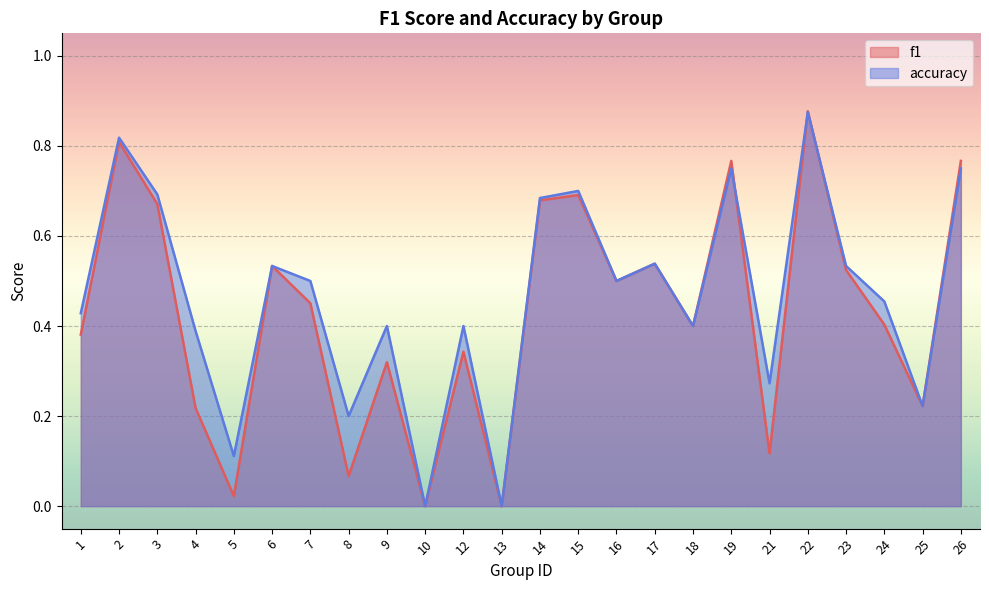

Between which two adjacent categories do accuracy and f1 first intersect?

19 and 21